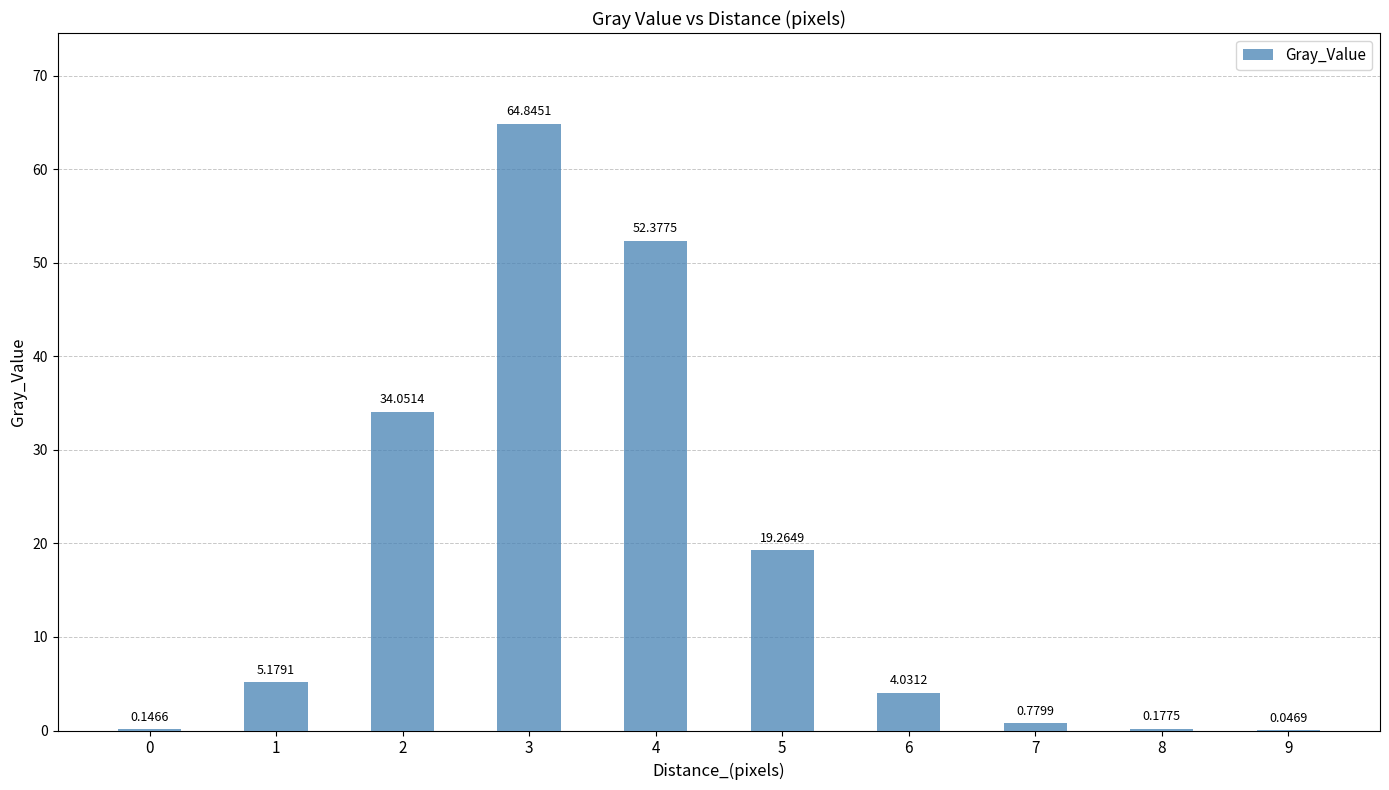

At which label does the data first exceed 5?

1